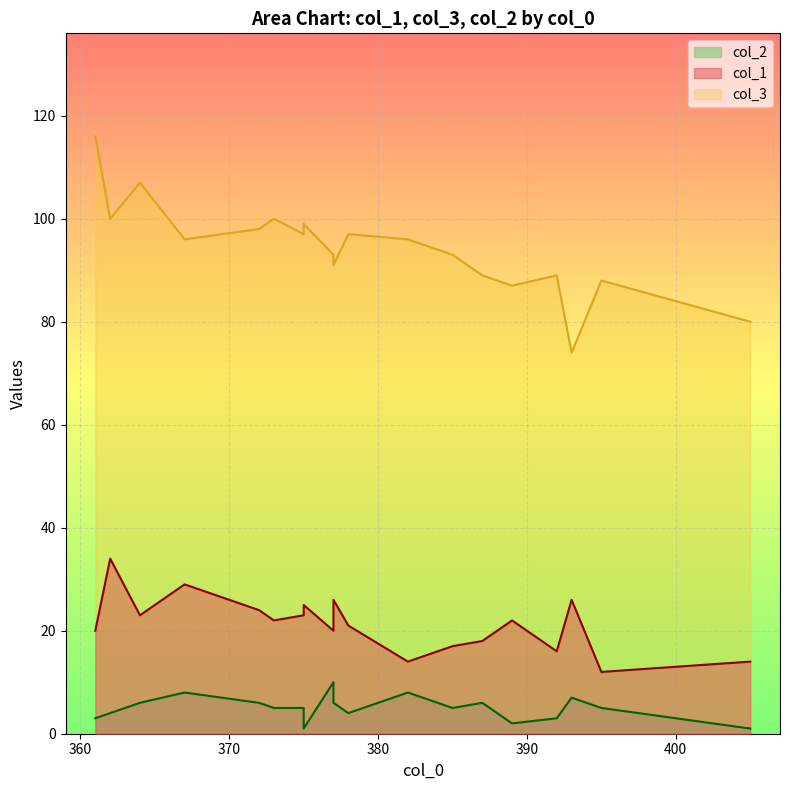

Does the chart display data point markers on the line(s)?

No